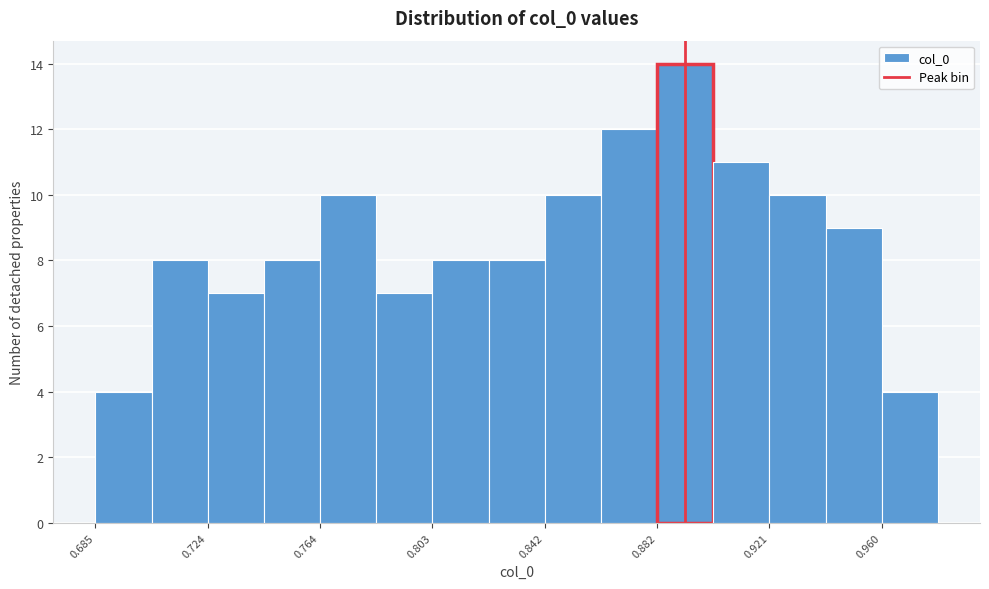

Around what value on the x-axis is the tallest bar? Give the approximate position of its centre, as read against the axis.

0.890